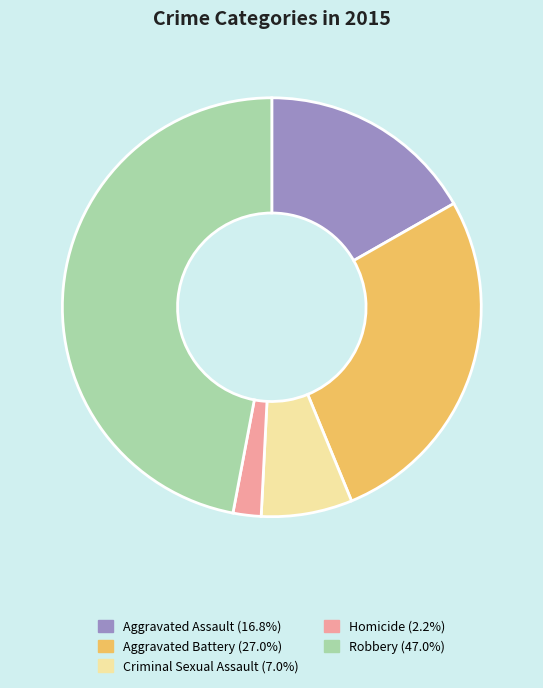

Which slice is the largest?

Robbery